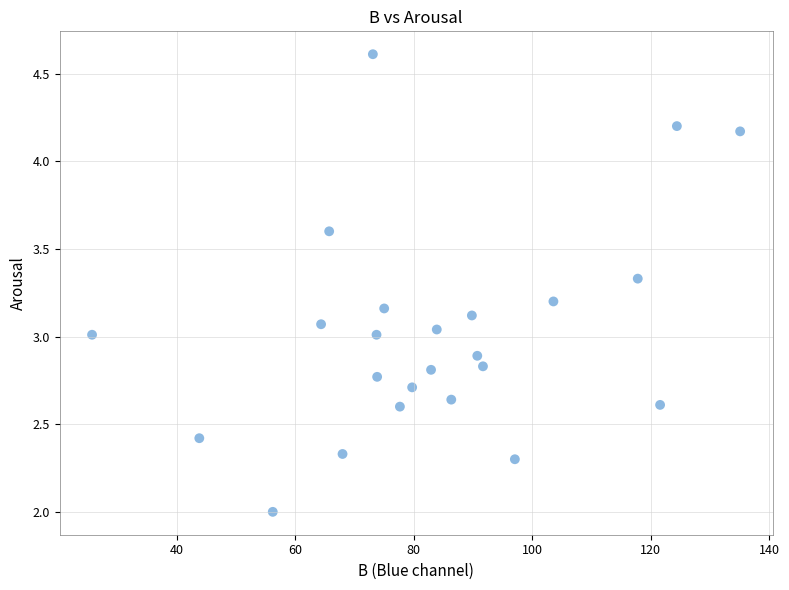

What is the range of X values (max minus min)?

109.4